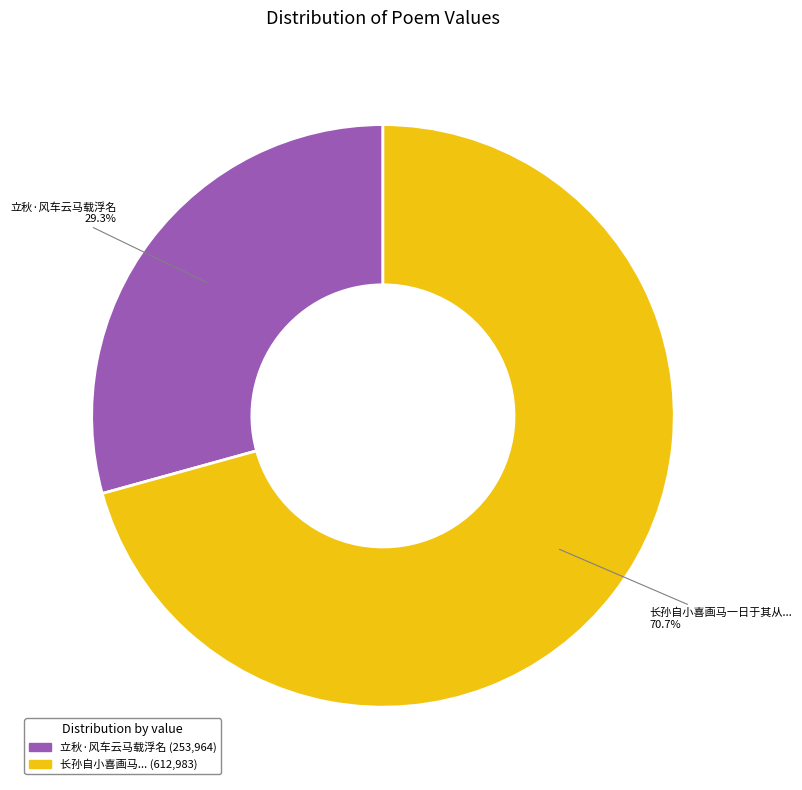

Does any single category account for the majority?

Yes